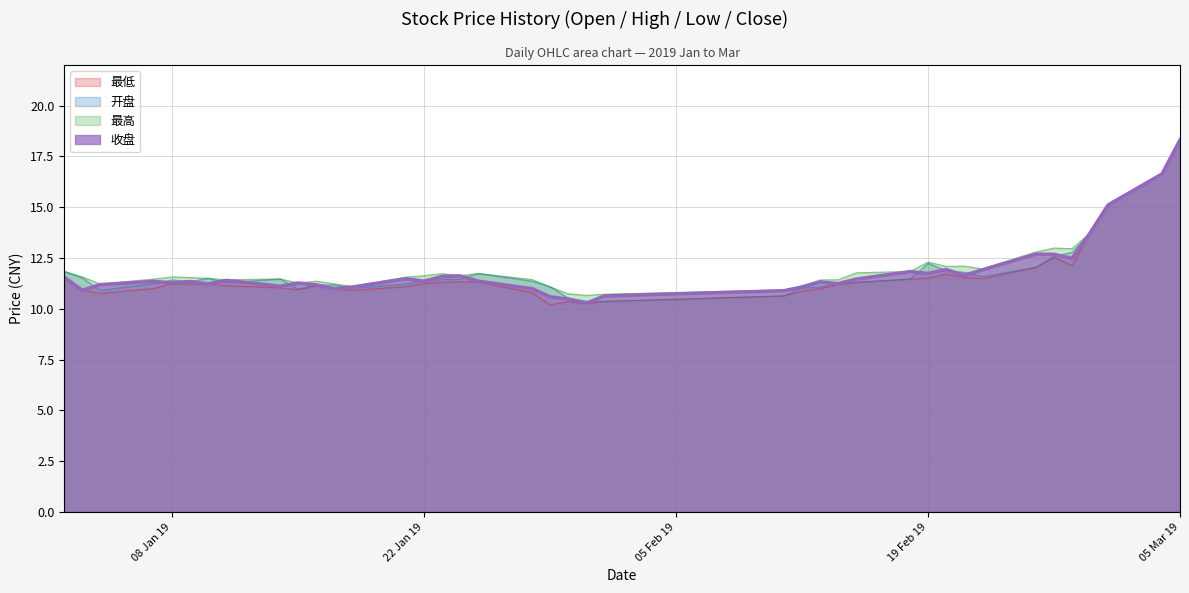

Between 2019/02/01 and 2019/01/04, which is larger?

2019/01/04